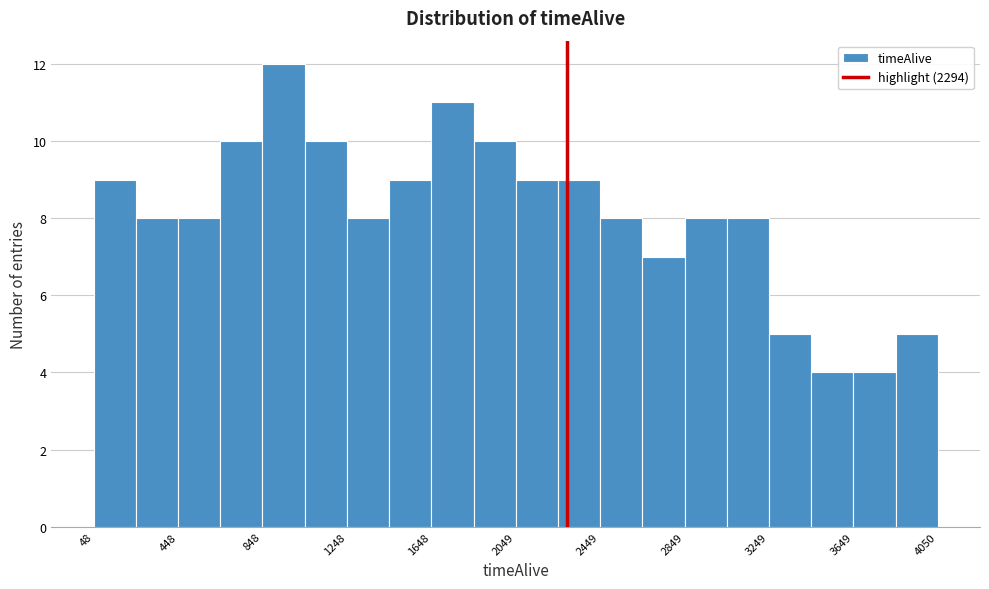

Reading left to right, list every bar in this chart as the range it spans on the x-axis followed by its height. Neither the bar edges nor the heights are printed on the chart, so give them approximately, as read against the axes.

50 to 250: 9
250 to 450: 8
450 to 650: 8
650 to 850: 10
850 to 1050: 12
1050 to 1250: 10
1250 to 1450: 8
1450 to 1650: 9
1650 to 1850: 11
1850 to 2050: 10
2050 to 2250: 9
2250 to 2450: 9
2450 to 2650: 8
2650 to 2850: 7
2850 to 3050: 8
3050 to 3250: 8
3250 to 3450: 5
3450 to 3650: 4
3650 to 3850: 4
3850 to 4050: 5